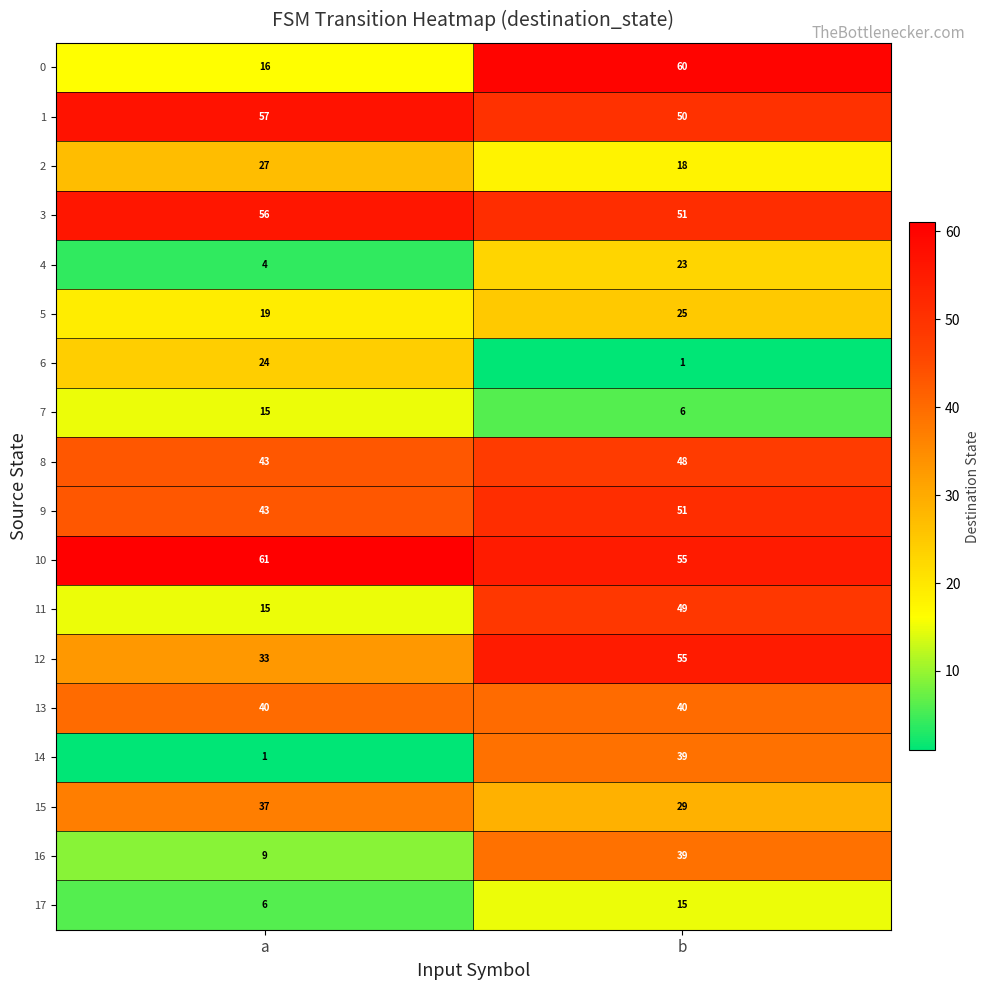

Which series has the largest range (max minus min)?

0